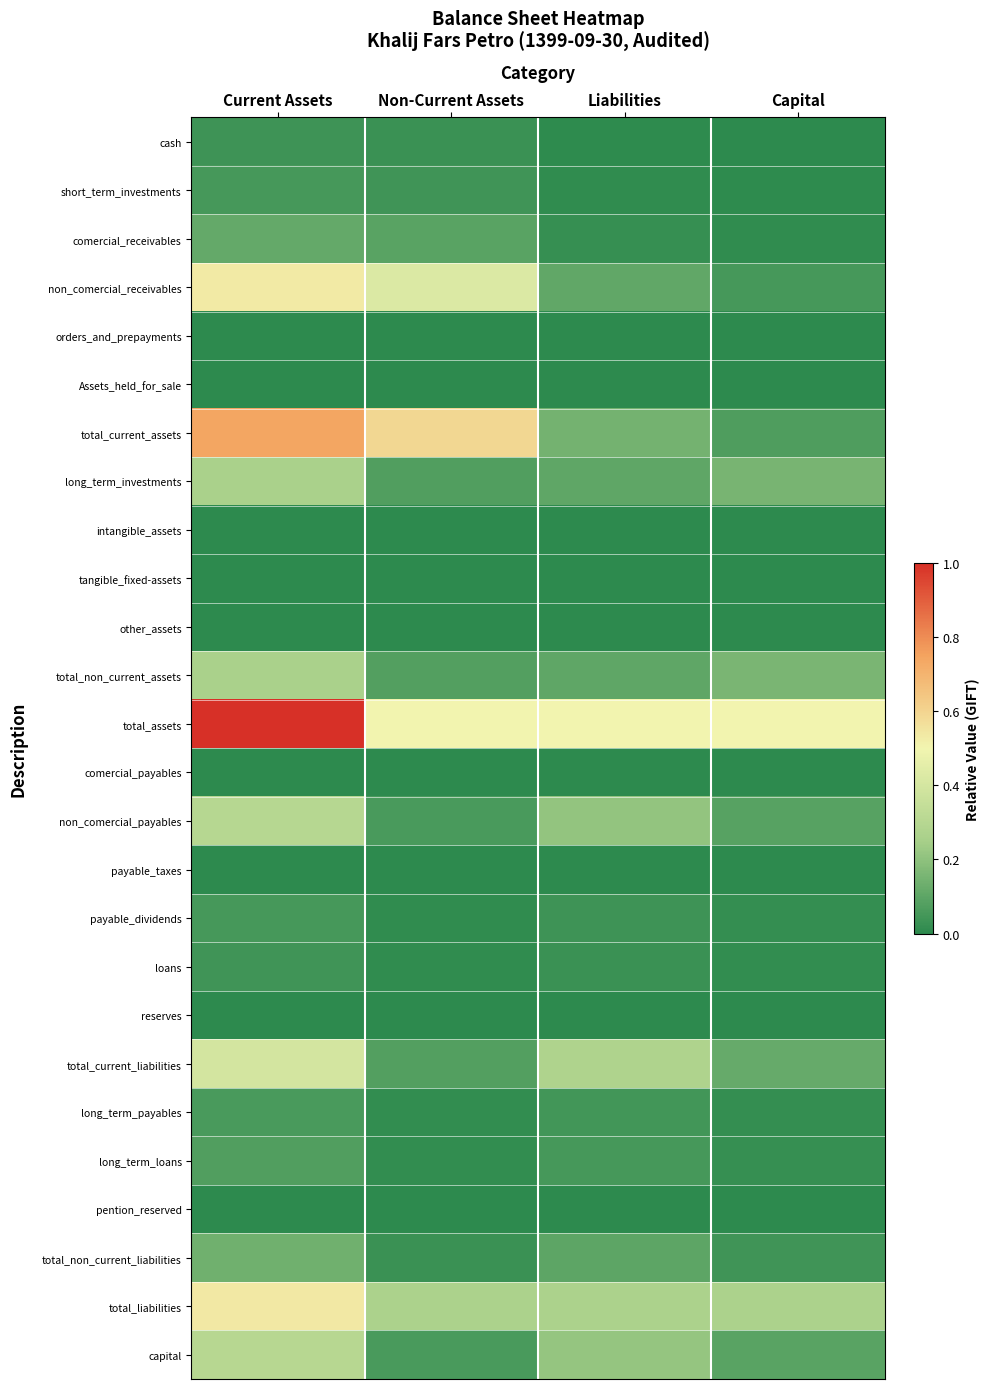

Reading left to right, transcribe all the data shown in this chart.

cash: Current Assets=0.0	Non-Current Assets=0.0	Liabilities=0.0	Capital=0.0
short_term_investments: Current Assets=0.1	Non-Current Assets=0.0	Liabilities=0.0	Capital=0.0
comercial_receivables: Current Assets=0.1	Non-Current Assets=0.1	Liabilities=0.0	Capital=0.0
non_comercial_receivables: Current Assets=0.5	Non-Current Assets=0.4	Liabilities=0.1	Capital=0.1
orders_and_prepayments: Current Assets=0.0	Non-Current Assets=0.0	Liabilities=0.0	Capital=0.0
Assets_held_for_sale: Current Assets=0.0	Non-Current Assets=0.0	Liabilities=0.0	Capital=0.0
total_current_assets: Current Assets=0.7	Non-Current Assets=0.6	Liabilities=0.1	Capital=0.1
long_term_investments: Current Assets=0.3	Non-Current Assets=0.1	Liabilities=0.1	Capital=0.2
intangible_assets: Current Assets=0.0	Non-Current Assets=0.0	Liabilities=0.0	Capital=0.0
tangible_fixed-assets: Current Assets=0.0	Non-Current Assets=0.0	Liabilities=0.0	Capital=0.0
other_assets: Current Assets=0.0	Non-Current Assets=0.0	Liabilities=0.0	Capital=0.0
total_non_current_assets: Current Assets=0.3	Non-Current Assets=0.1	Liabilities=0.1	Capital=0.2
total_assets: Current Assets=1.0	Non-Current Assets=0.5	Liabilities=0.5	Capital=0.5
comercial_payables: Current Assets=0.0	Non-Current Assets=0.0	Liabilities=0.0	Capital=0.0
non_comercial_payables: Current Assets=0.3	Non-Current Assets=0.1	Liabilities=0.2	Capital=0.1
payable_taxes: Current Assets=0.0	Non-Current Assets=0.0	Liabilities=0.0	Capital=0.0
payable_dividends: Current Assets=0.1	Non-Current Assets=0.0	Liabilities=0.0	Capital=0.0
loans: Current Assets=0.0	Non-Current Assets=0.0	Liabilities=0.0	Capital=0.0
reserves: Current Assets=0.0	Non-Current Assets=0.0	Liabilities=0.0	Capital=0.0
total_current_liabilities: Current Assets=0.4	Non-Current Assets=0.1	Liabilities=0.3	Capital=0.1
long_term_payables: Current Assets=0.1	Non-Current Assets=0.0	Liabilities=0.0	Capital=0.0
long_term_loans: Current Assets=0.1	Non-Current Assets=0.0	Liabilities=0.1	Capital=0.0
pention_reserved: Current Assets=0.0	Non-Current Assets=0.0	Liabilities=0.0	Capital=0.0
total_non_current_liabilities: Current Assets=0.1	Non-Current Assets=0.0	Liabilities=0.1	Capital=0.0
total_liabilities: Current Assets=0.5	Non-Current Assets=0.3	Liabilities=0.3	Capital=0.3
capital: Current Assets=0.3	Non-Current Assets=0.1	Liabilities=0.2	Capital=0.1